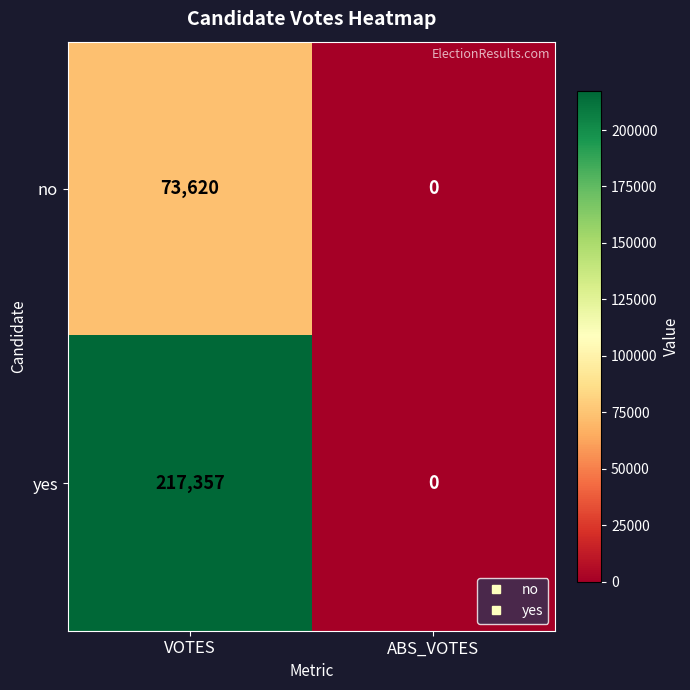

Between VOTES and ABS_VOTES, which series saw the biggest shift?

yes